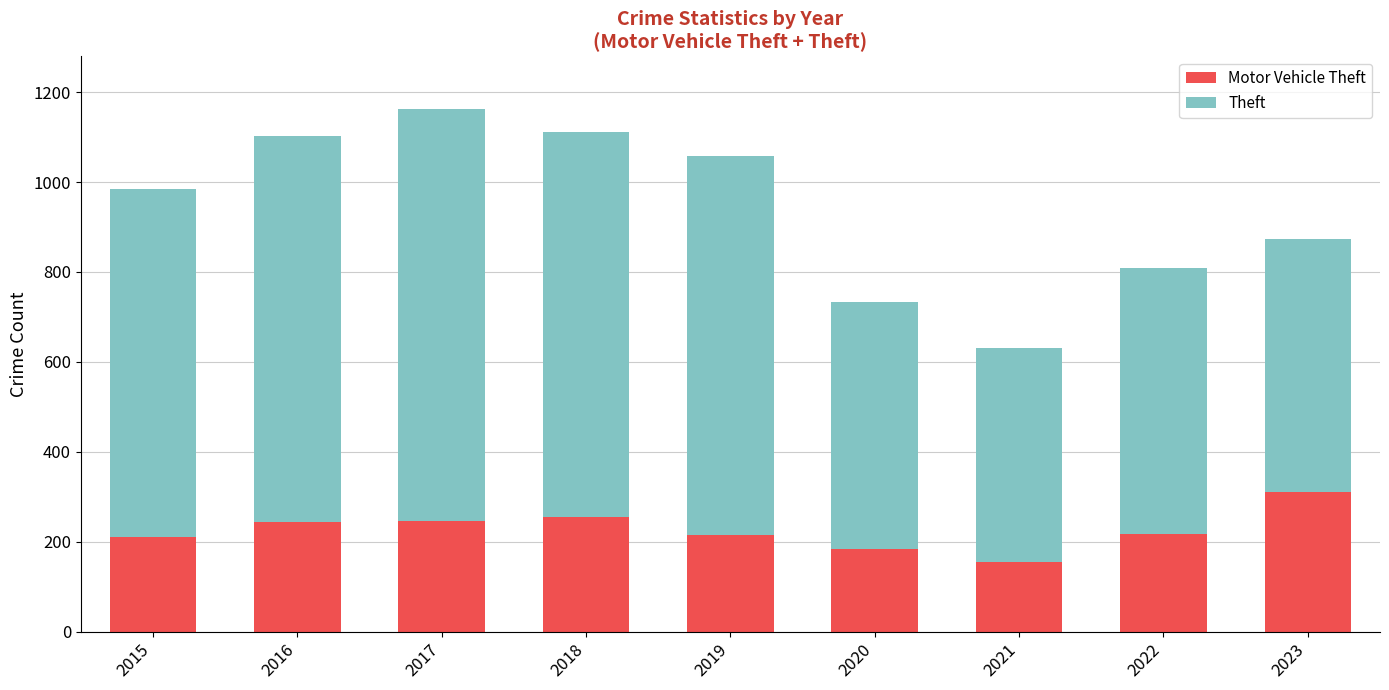

What is the total value across all series at 2020?

734